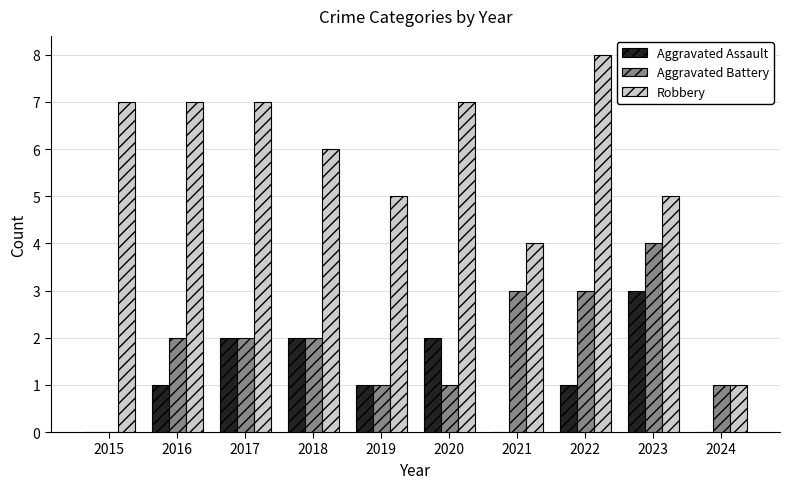

What is the average value of the Aggravated Assault series?

1